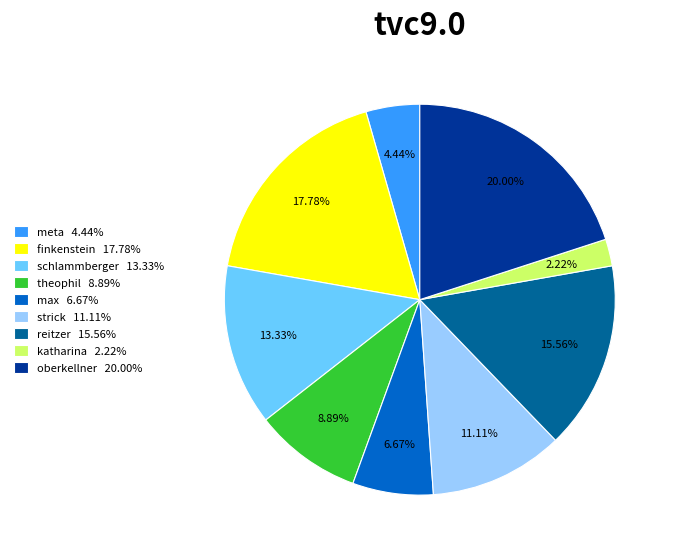

How many slices are in this pie chart?

9